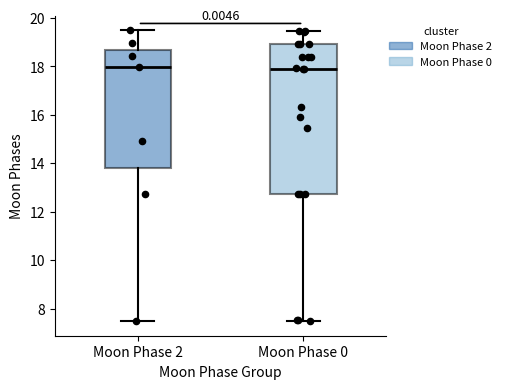

Where is the lower edge of the box for Moon Phase 0 on the y-axis? The values are not printed on the chart, so give them approximately, as read against the axis.

12.8